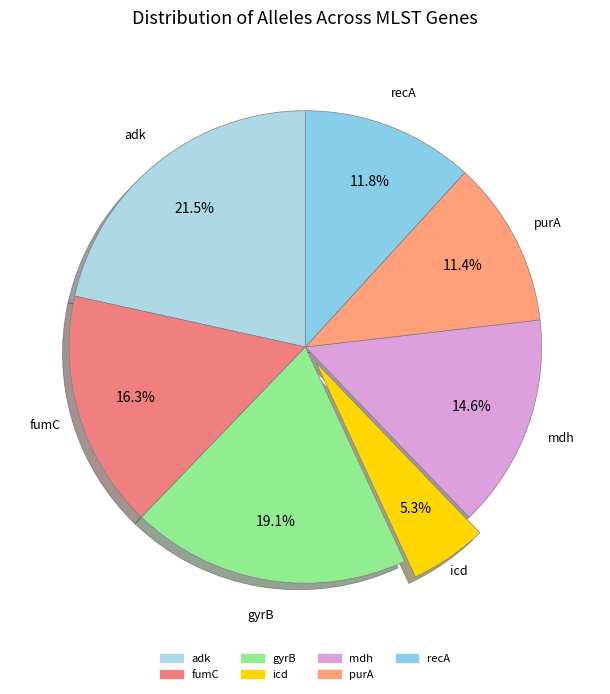

To the nearest percent, what is the difference between the largest and smallest slice percentages?

16%